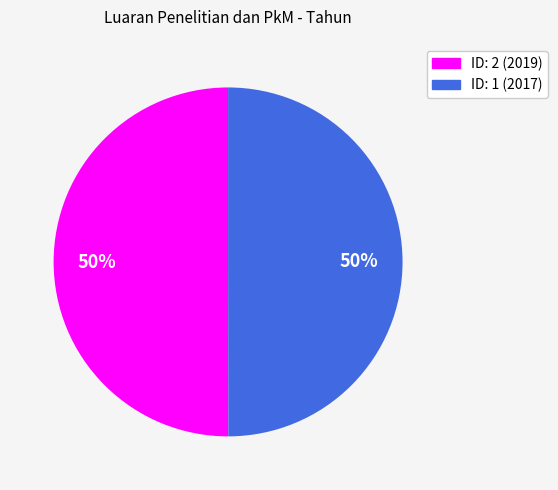

How many segments does this pie chart have?

2